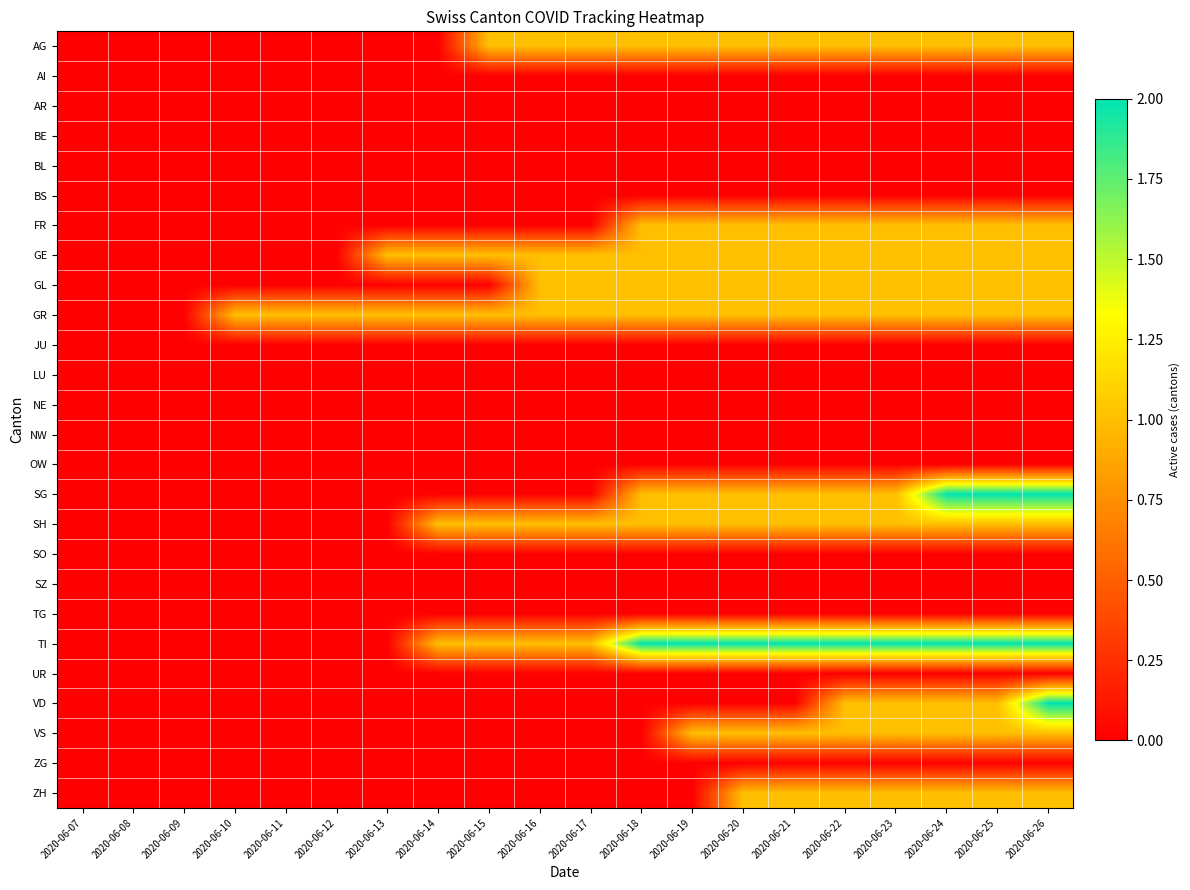

Reading left to right, list all the values displayed in this chart.

AG: 2020-06-07=0	2020-06-08=0	2020-06-09=0	2020-06-10=0	2020-06-11=0	2020-06-12=0	2020-06-13=0	2020-06-14=0	2020-06-15=1	2020-06-16=1	2020-06-17=1	2020-06-18=1	2020-06-19=1	2020-06-20=1	2020-06-21=1	2020-06-22=1	2020-06-23=1	2020-06-24=1	2020-06-25=1	2020-06-26=1
AI: 2020-06-07=0	2020-06-08=0	2020-06-09=0	2020-06-10=0	2020-06-11=0	2020-06-12=0	2020-06-13=0	2020-06-14=0	2020-06-15=0	2020-06-16=0	2020-06-17=0	2020-06-18=0	2020-06-19=0	2020-06-20=0	2020-06-21=0	2020-06-22=0	2020-06-23=0	2020-06-24=0	2020-06-25=0	2020-06-26=0
AR: 2020-06-07=0	2020-06-08=0	2020-06-09=0	2020-06-10=0	2020-06-11=0	2020-06-12=0	2020-06-13=0	2020-06-14=0	2020-06-15=0	2020-06-16=0	2020-06-17=0	2020-06-18=0	2020-06-19=0	2020-06-20=0	2020-06-21=0	2020-06-22=0	2020-06-23=0	2020-06-24=0	2020-06-25=0	2020-06-26=0
BE: 2020-06-07=0	2020-06-08=0	2020-06-09=0	2020-06-10=0	2020-06-11=0	2020-06-12=0	2020-06-13=0	2020-06-14=0	2020-06-15=0	2020-06-16=0	2020-06-17=0	2020-06-18=0	2020-06-19=0	2020-06-20=0	2020-06-21=0	2020-06-22=0	2020-06-23=0	2020-06-24=0	2020-06-25=0	2020-06-26=0
BL: 2020-06-07=0	2020-06-08=0	2020-06-09=0	2020-06-10=0	2020-06-11=0	2020-06-12=0	2020-06-13=0	2020-06-14=0	2020-06-15=0	2020-06-16=0	2020-06-17=0	2020-06-18=0	2020-06-19=0	2020-06-20=0	2020-06-21=0	2020-06-22=0	2020-06-23=0	2020-06-24=0	2020-06-25=0	2020-06-26=0
BS: 2020-06-07=0	2020-06-08=0	2020-06-09=0	2020-06-10=0	2020-06-11=0	2020-06-12=0	2020-06-13=0	2020-06-14=0	2020-06-15=0	2020-06-16=0	2020-06-17=0	2020-06-18=0	2020-06-19=0	2020-06-20=0	2020-06-21=0	2020-06-22=0	2020-06-23=0	2020-06-24=0	2020-06-25=0	2020-06-26=0
FR: 2020-06-07=0	2020-06-08=0	2020-06-09=0	2020-06-10=0	2020-06-11=0	2020-06-12=0	2020-06-13=0	2020-06-14=0	2020-06-15=0	2020-06-16=0	2020-06-17=0	2020-06-18=1	2020-06-19=1	2020-06-20=1	2020-06-21=1	2020-06-22=1	2020-06-23=1	2020-06-24=1	2020-06-25=1	2020-06-26=1
GE: 2020-06-07=0	2020-06-08=0	2020-06-09=0	2020-06-10=0	2020-06-11=0	2020-06-12=0	2020-06-13=1	2020-06-14=1	2020-06-15=1	2020-06-16=1	2020-06-17=1	2020-06-18=1	2020-06-19=1	2020-06-20=1	2020-06-21=1	2020-06-22=1	2020-06-23=1	2020-06-24=1	2020-06-25=1	2020-06-26=1
GL: 2020-06-07=0	2020-06-08=0	2020-06-09=0	2020-06-10=0	2020-06-11=0	2020-06-12=0	2020-06-13=0	2020-06-14=0	2020-06-15=0	2020-06-16=1	2020-06-17=1	2020-06-18=1	2020-06-19=1	2020-06-20=1	2020-06-21=1	2020-06-22=1	2020-06-23=1	2020-06-24=1	2020-06-25=1	2020-06-26=1
GR: 2020-06-07=0	2020-06-08=0	2020-06-09=0	2020-06-10=1	2020-06-11=1	2020-06-12=1	2020-06-13=1	2020-06-14=1	2020-06-15=1	2020-06-16=1	2020-06-17=1	2020-06-18=1	2020-06-19=1	2020-06-20=1	2020-06-21=1	2020-06-22=1	2020-06-23=1	2020-06-24=1	2020-06-25=1	2020-06-26=1
JU: 2020-06-07=0	2020-06-08=0	2020-06-09=0	2020-06-10=0	2020-06-11=0	2020-06-12=0	2020-06-13=0	2020-06-14=0	2020-06-15=0	2020-06-16=0	2020-06-17=0	2020-06-18=0	2020-06-19=0	2020-06-20=0	2020-06-21=0	2020-06-22=0	2020-06-23=0	2020-06-24=0	2020-06-25=0	2020-06-26=0
LU: 2020-06-07=0	2020-06-08=0	2020-06-09=0	2020-06-10=0	2020-06-11=0	2020-06-12=0	2020-06-13=0	2020-06-14=0	2020-06-15=0	2020-06-16=0	2020-06-17=0	2020-06-18=0	2020-06-19=0	2020-06-20=0	2020-06-21=0	2020-06-22=0	2020-06-23=0	2020-06-24=0	2020-06-25=0	2020-06-26=0
NE: 2020-06-07=0	2020-06-08=0	2020-06-09=0	2020-06-10=0	2020-06-11=0	2020-06-12=0	2020-06-13=0	2020-06-14=0	2020-06-15=0	2020-06-16=0	2020-06-17=0	2020-06-18=0	2020-06-19=0	2020-06-20=0	2020-06-21=0	2020-06-22=0	2020-06-23=0	2020-06-24=0	2020-06-25=0	2020-06-26=0
NW: 2020-06-07=0	2020-06-08=0	2020-06-09=0	2020-06-10=0	2020-06-11=0	2020-06-12=0	2020-06-13=0	2020-06-14=0	2020-06-15=0	2020-06-16=0	2020-06-17=0	2020-06-18=0	2020-06-19=0	2020-06-20=0	2020-06-21=0	2020-06-22=0	2020-06-23=0	2020-06-24=0	2020-06-25=0	2020-06-26=0
OW: 2020-06-07=0	2020-06-08=0	2020-06-09=0	2020-06-10=0	2020-06-11=0	2020-06-12=0	2020-06-13=0	2020-06-14=0	2020-06-15=0	2020-06-16=0	2020-06-17=0	2020-06-18=0	2020-06-19=0	2020-06-20=0	2020-06-21=0	2020-06-22=0	2020-06-23=0	2020-06-24=0	2020-06-25=0	2020-06-26=0
SG: 2020-06-07=0	2020-06-08=0	2020-06-09=0	2020-06-10=0	2020-06-11=0	2020-06-12=0	2020-06-13=0	2020-06-14=0	2020-06-15=0	2020-06-16=0	2020-06-17=0	2020-06-18=1	2020-06-19=1	2020-06-20=1	2020-06-21=1	2020-06-22=1	2020-06-23=1	2020-06-24=2	2020-06-25=2	2020-06-26=2
SH: 2020-06-07=0	2020-06-08=0	2020-06-09=0	2020-06-10=0	2020-06-11=0	2020-06-12=0	2020-06-13=0	2020-06-14=1	2020-06-15=1	2020-06-16=1	2020-06-17=1	2020-06-18=1	2020-06-19=1	2020-06-20=1	2020-06-21=1	2020-06-22=1	2020-06-23=1	2020-06-24=1	2020-06-25=1	2020-06-26=1
SO: 2020-06-07=0	2020-06-08=0	2020-06-09=0	2020-06-10=0	2020-06-11=0	2020-06-12=0	2020-06-13=0	2020-06-14=0	2020-06-15=0	2020-06-16=0	2020-06-17=0	2020-06-18=0	2020-06-19=0	2020-06-20=0	2020-06-21=0	2020-06-22=0	2020-06-23=0	2020-06-24=0	2020-06-25=0	2020-06-26=0
SZ: 2020-06-07=0	2020-06-08=0	2020-06-09=0	2020-06-10=0	2020-06-11=0	2020-06-12=0	2020-06-13=0	2020-06-14=0	2020-06-15=0	2020-06-16=0	2020-06-17=0	2020-06-18=0	2020-06-19=0	2020-06-20=0	2020-06-21=0	2020-06-22=0	2020-06-23=0	2020-06-24=0	2020-06-25=0	2020-06-26=0
TG: 2020-06-07=0	2020-06-08=0	2020-06-09=0	2020-06-10=0	2020-06-11=0	2020-06-12=0	2020-06-13=0	2020-06-14=0	2020-06-15=0	2020-06-16=0	2020-06-17=0	2020-06-18=0	2020-06-19=0	2020-06-20=0	2020-06-21=0	2020-06-22=0	2020-06-23=0	2020-06-24=0	2020-06-25=0	2020-06-26=0
TI: 2020-06-07=0	2020-06-08=0	2020-06-09=0	2020-06-10=0	2020-06-11=0	2020-06-12=0	2020-06-13=0	2020-06-14=1	2020-06-15=1	2020-06-16=1	2020-06-17=1	2020-06-18=2	2020-06-19=2	2020-06-20=2	2020-06-21=2	2020-06-22=2	2020-06-23=2	2020-06-24=2	2020-06-25=2	2020-06-26=2
UR: 2020-06-07=0	2020-06-08=0	2020-06-09=0	2020-06-10=0	2020-06-11=0	2020-06-12=0	2020-06-13=0	2020-06-14=0	2020-06-15=0	2020-06-16=0	2020-06-17=0	2020-06-18=0	2020-06-19=0	2020-06-20=0	2020-06-21=0	2020-06-22=0	2020-06-23=0	2020-06-24=0	2020-06-25=0	2020-06-26=0
VD: 2020-06-07=0	2020-06-08=0	2020-06-09=0	2020-06-10=0	2020-06-11=0	2020-06-12=0	2020-06-13=0	2020-06-14=0	2020-06-15=0	2020-06-16=0	2020-06-17=0	2020-06-18=0	2020-06-19=0	2020-06-20=0	2020-06-21=0	2020-06-22=1	2020-06-23=1	2020-06-24=1	2020-06-25=1	2020-06-26=2
VS: 2020-06-07=0	2020-06-08=0	2020-06-09=0	2020-06-10=0	2020-06-11=0	2020-06-12=0	2020-06-13=0	2020-06-14=0	2020-06-15=0	2020-06-16=0	2020-06-17=0	2020-06-18=0	2020-06-19=1	2020-06-20=1	2020-06-21=1	2020-06-22=1	2020-06-23=1	2020-06-24=1	2020-06-25=1	2020-06-26=1
ZG: 2020-06-07=0	2020-06-08=0	2020-06-09=0	2020-06-10=0	2020-06-11=0	2020-06-12=0	2020-06-13=0	2020-06-14=0	2020-06-15=0	2020-06-16=0	2020-06-17=0	2020-06-18=0	2020-06-19=0	2020-06-20=0	2020-06-21=0	2020-06-22=0	2020-06-23=0	2020-06-24=0	2020-06-25=0	2020-06-26=0
ZH: 2020-06-07=0	2020-06-08=0	2020-06-09=0	2020-06-10=0	2020-06-11=0	2020-06-12=0	2020-06-13=0	2020-06-14=0	2020-06-15=0	2020-06-16=0	2020-06-17=0	2020-06-18=0	2020-06-19=0	2020-06-20=1	2020-06-21=1	2020-06-22=1	2020-06-23=1	2020-06-24=1	2020-06-25=1	2020-06-26=1